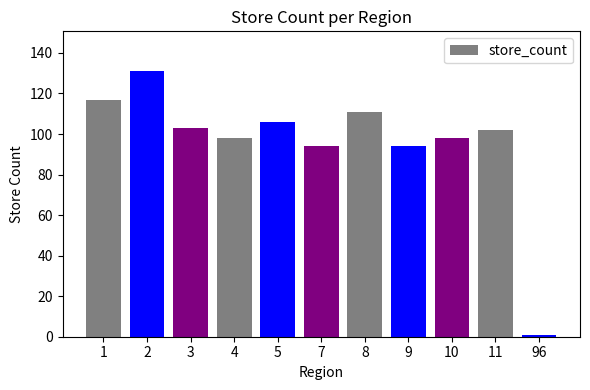

True or false: the data shows 111 at 8.

True